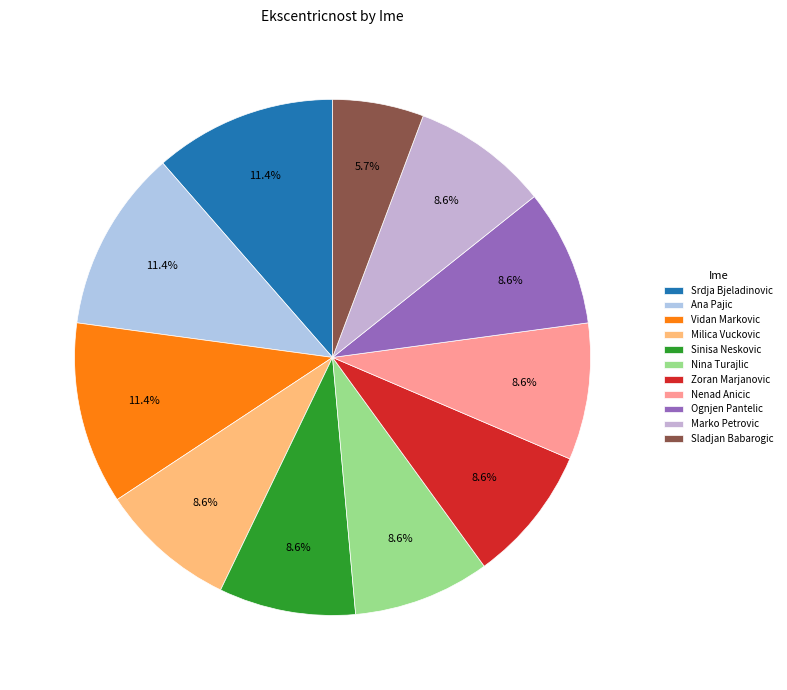

How many segments does this pie chart have?

11